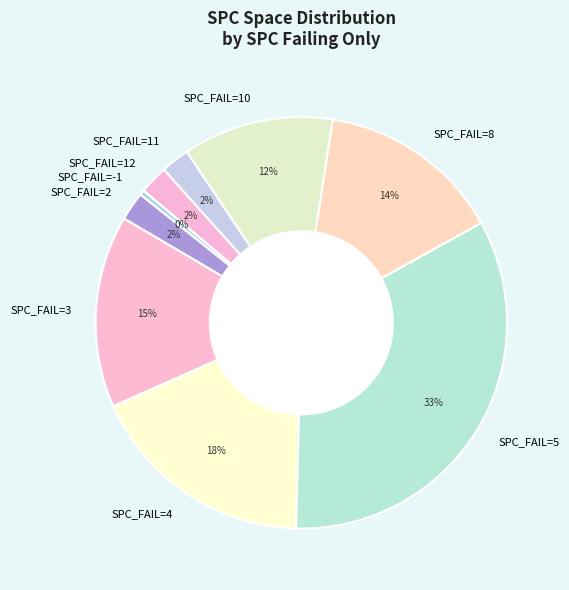

Is it true that SPC_FAIL=4 is 4% of the pie?

False